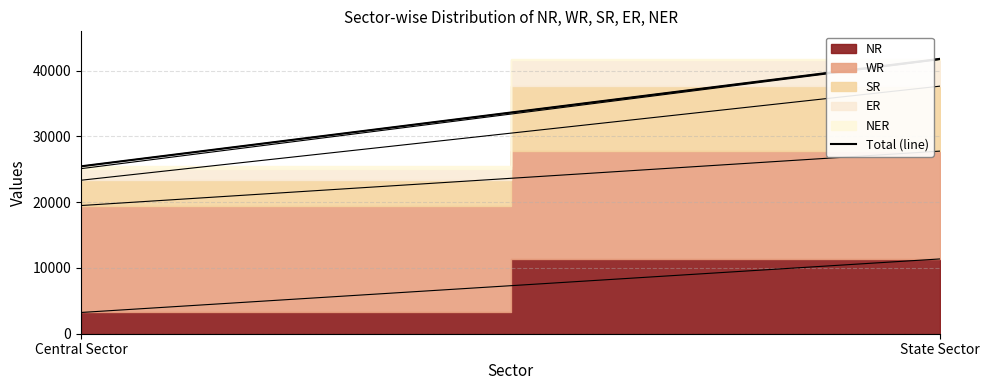

Reading left to right, extract all data points from this chart.

Central Sector=25463	State Sector=41815